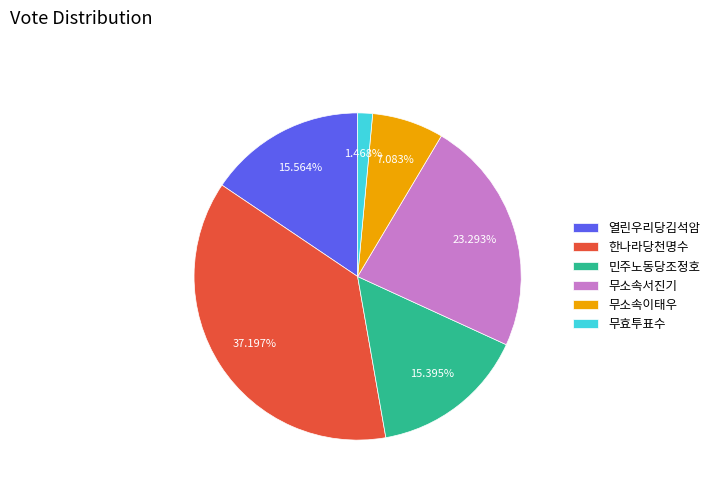

How many segments does this pie chart have?

6